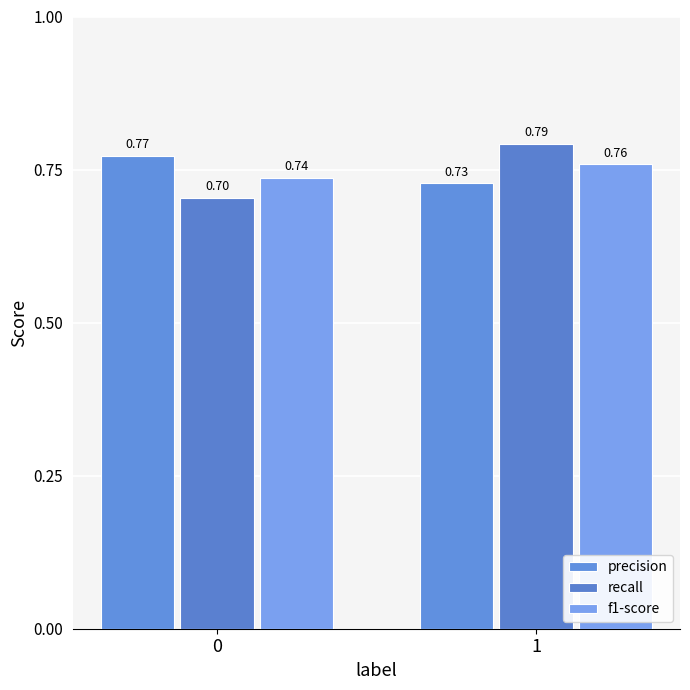

Is the value of recall at 1 greater than the value of precision at 0?

Yes